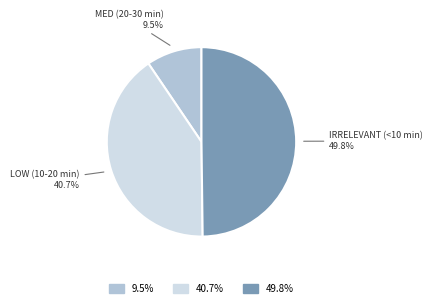

To the nearest percent, what is the difference between the largest and smallest slice percentages?

40%